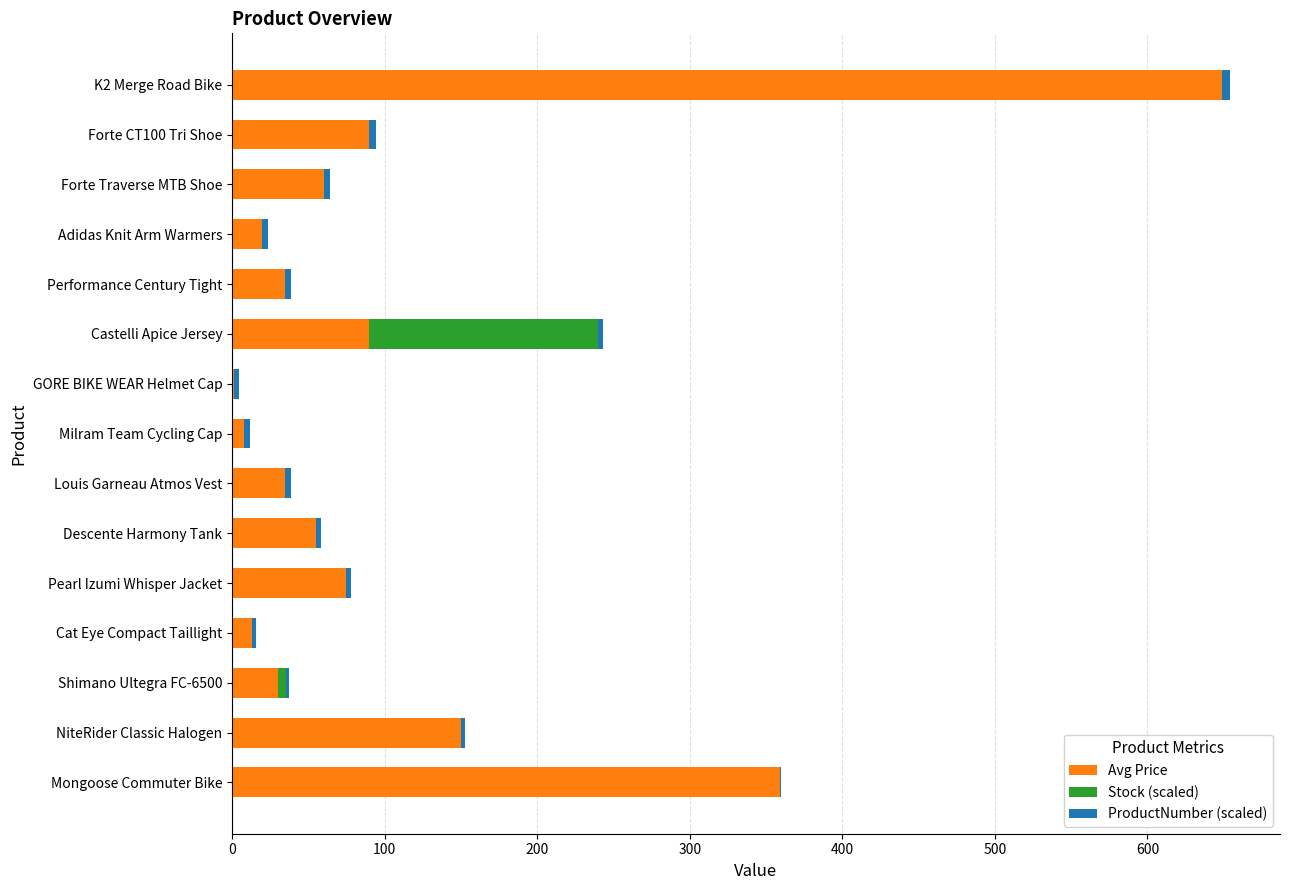

At which category is the sum across all series the highest?

K2 Merge Road Bike